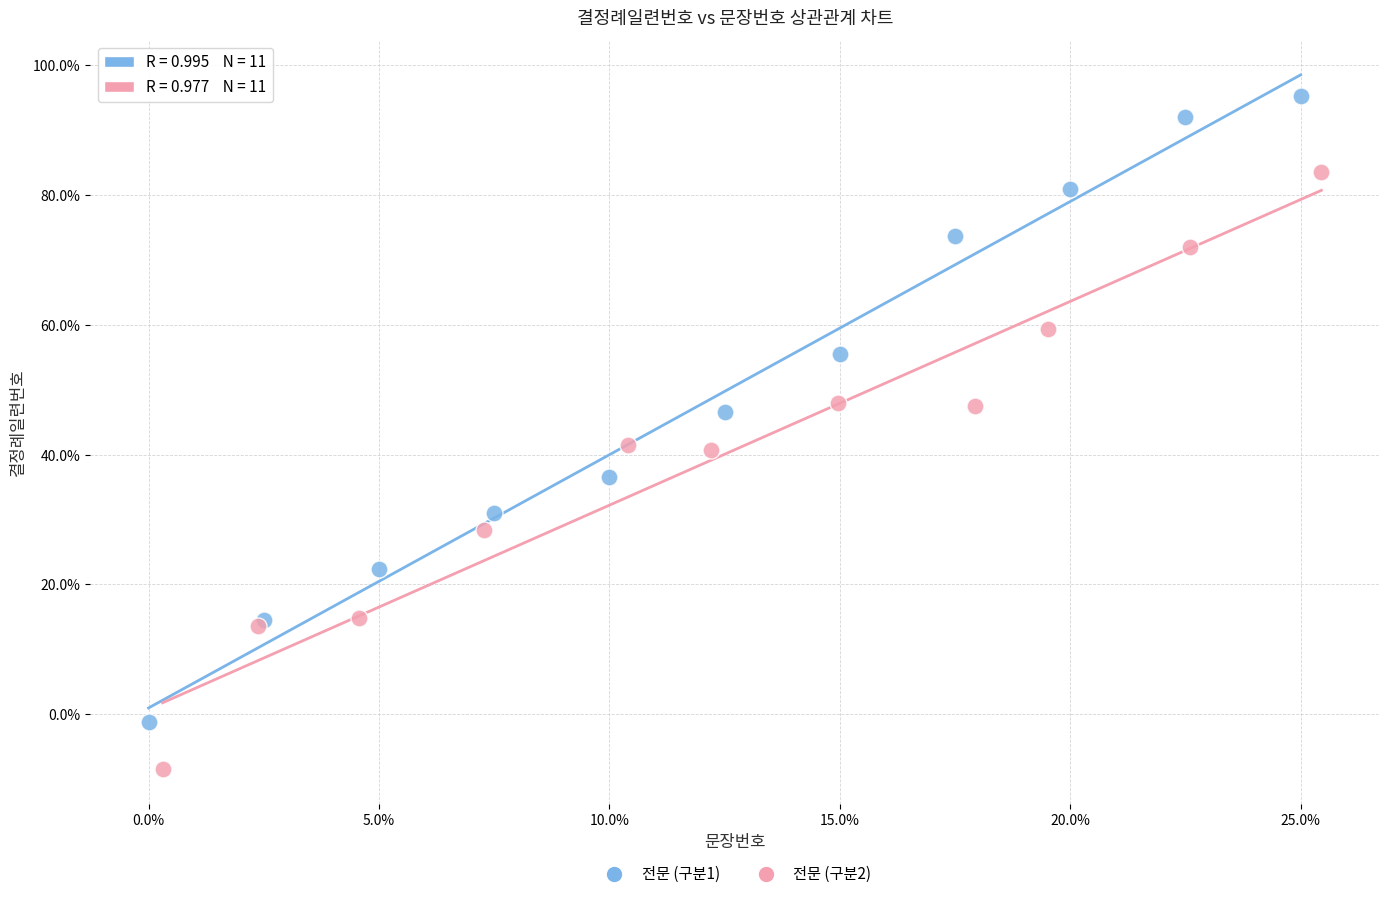

Which series reaches the minimum Y coordinate?

전문 (구분2)